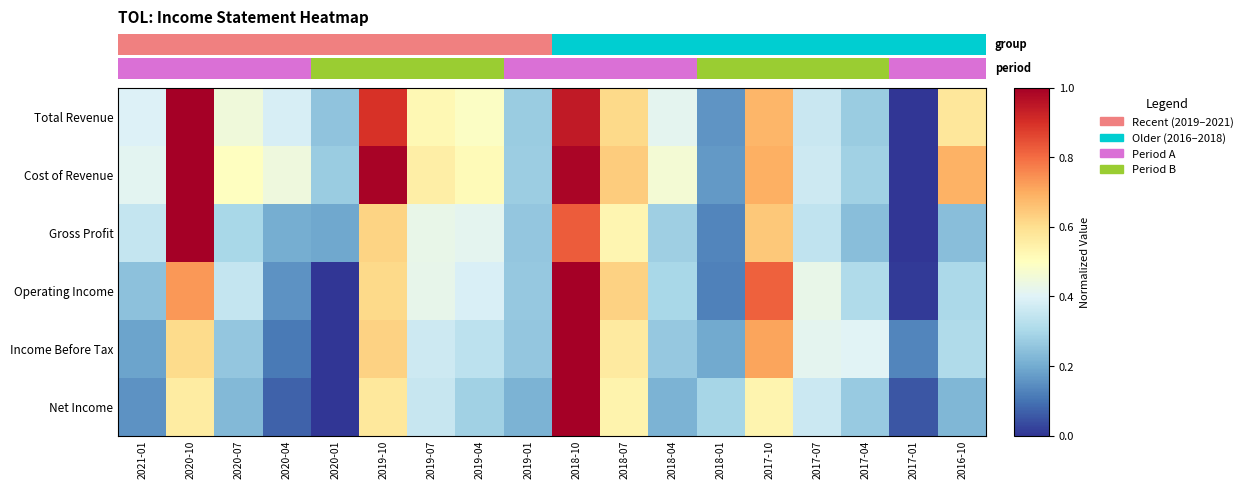

What is the difference between the highest and lowest values at 2020-04?

0.4